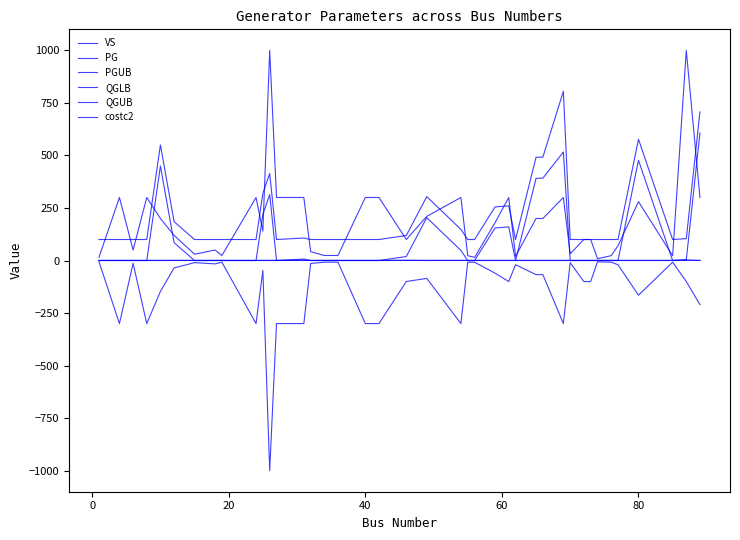

How many lines are shown in the chart?

6